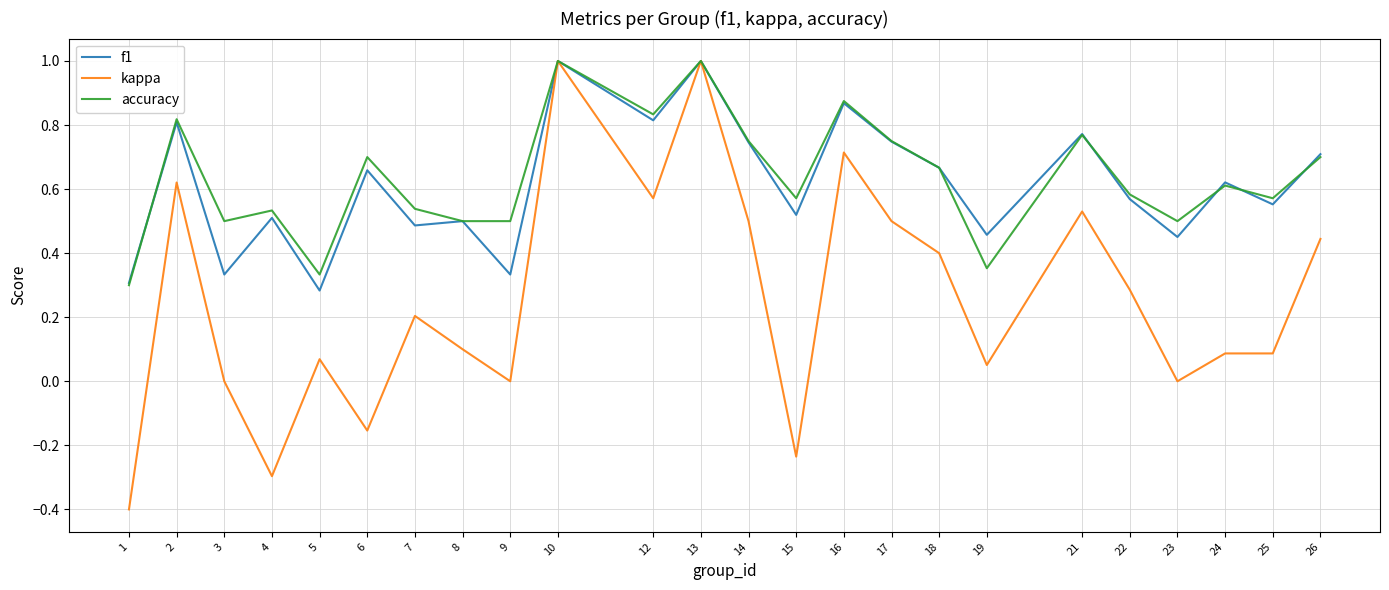

Is the value of accuracy at 16 greater than the value of f1 at 21?

Yes